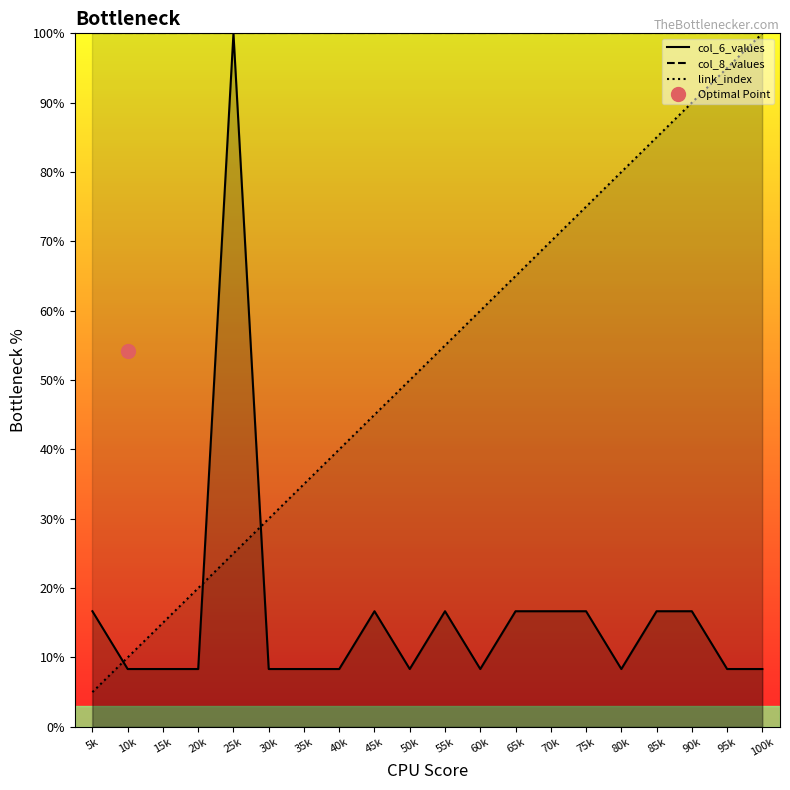

Which category has the highest value in the link_index series?

100k